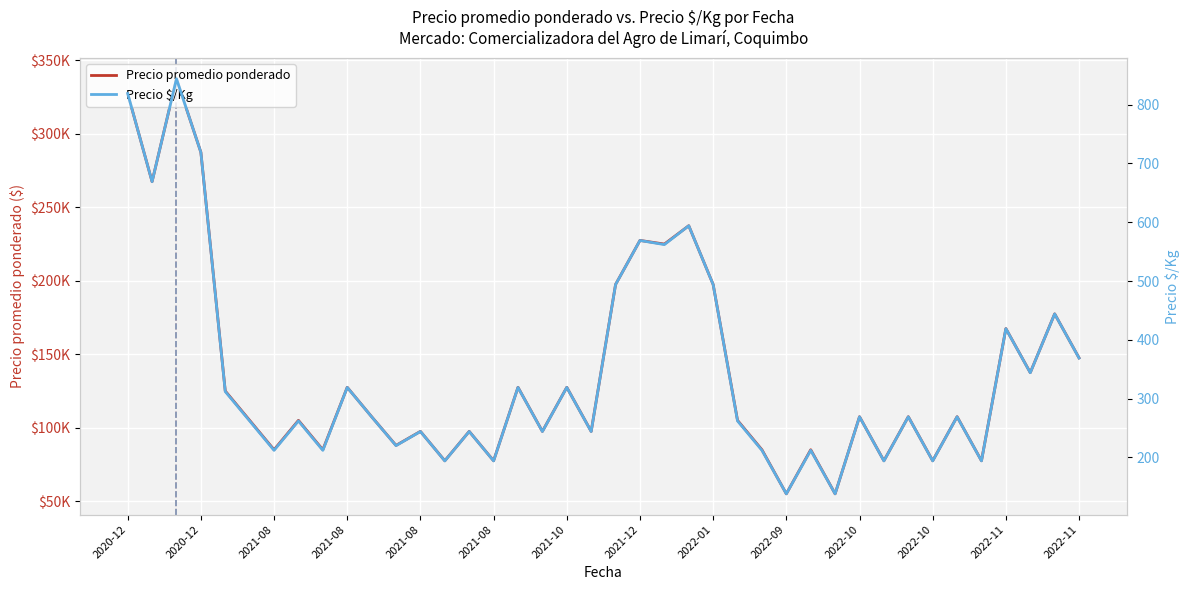

Rank the series by their average value, from highest to lowest.

Precio promedio ponderado, Precio \$/Kg